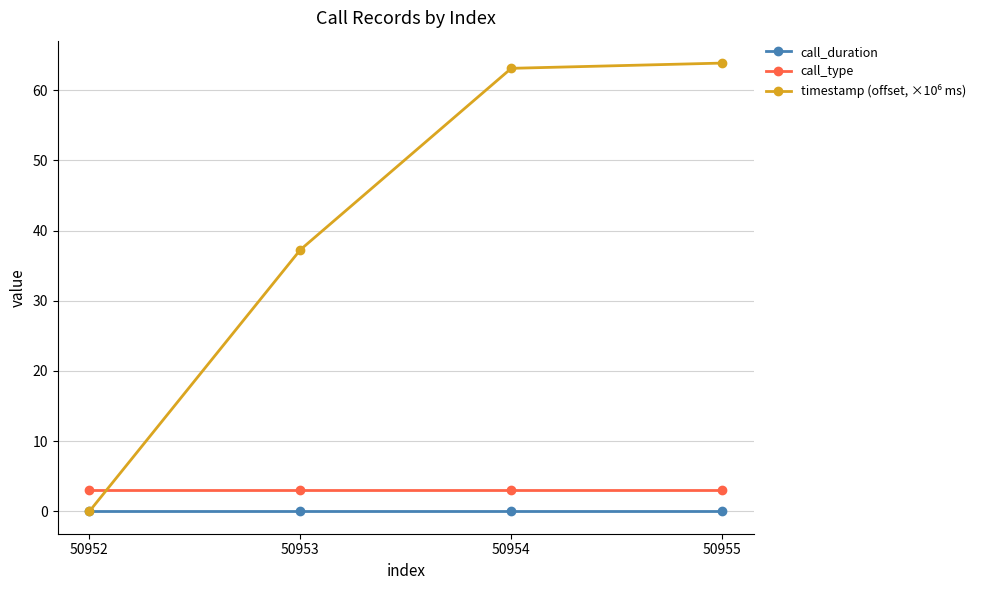

The value of call_duration at 50954 is 0.0. True or false?

True